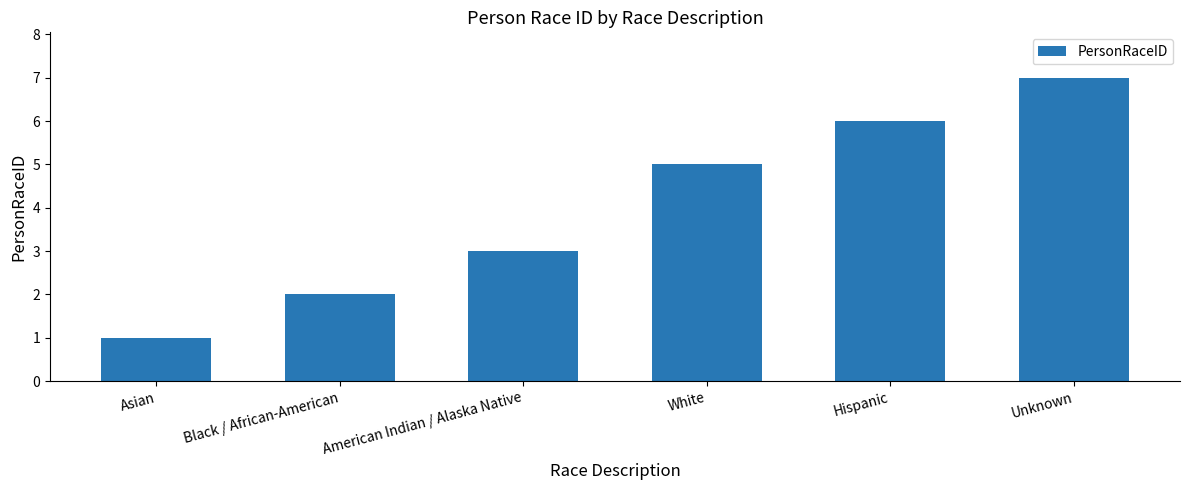

Count the values in the range 2 to 6.

4